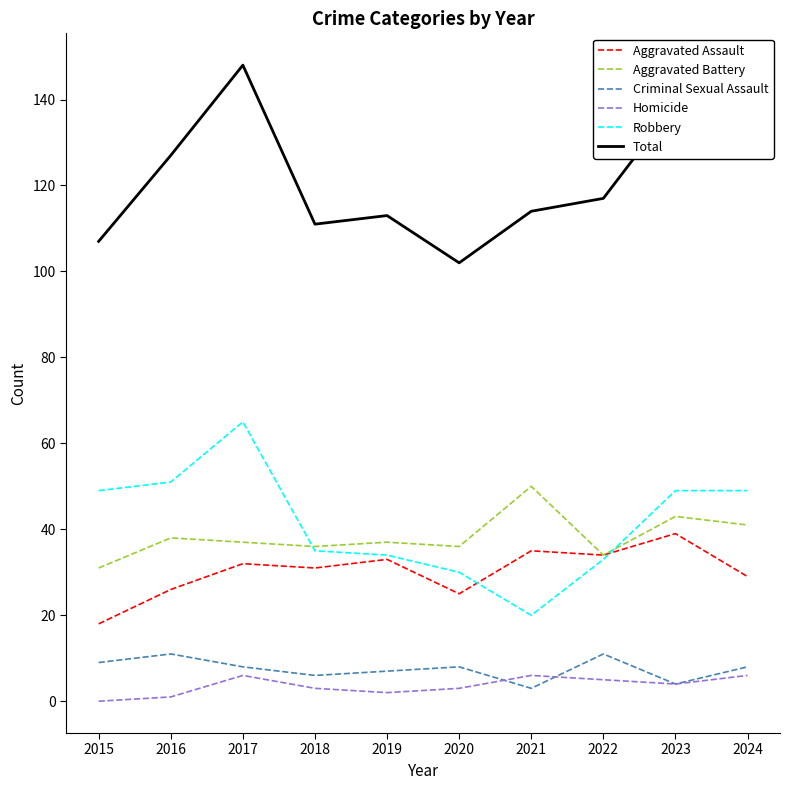

The value of Robbery at 2020 is 30. True or false?

True